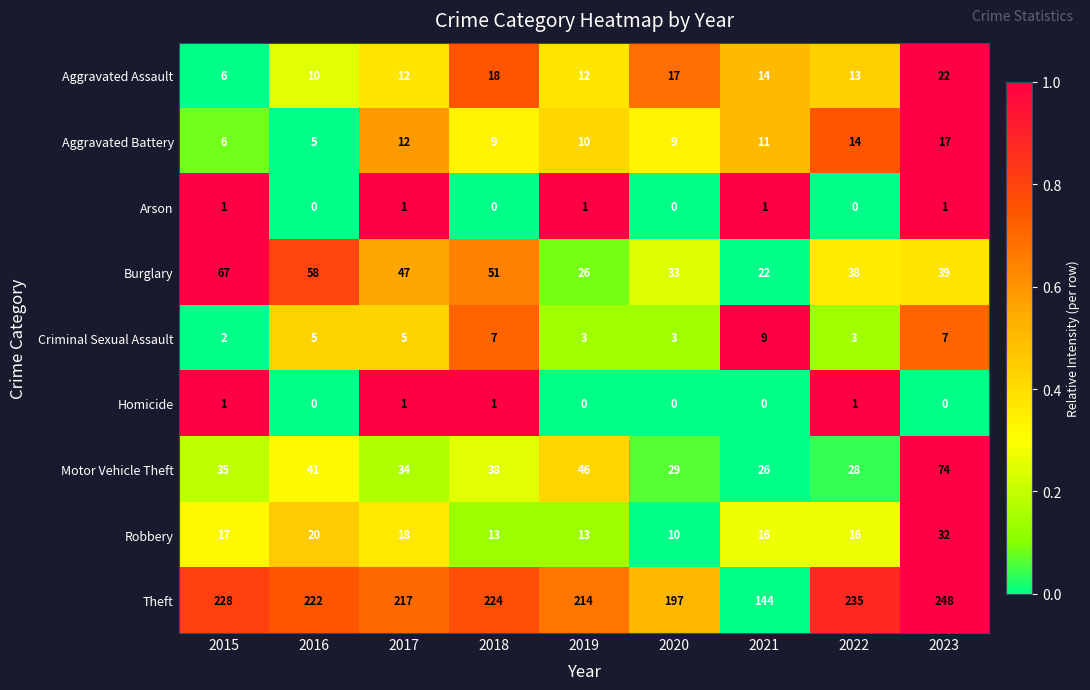

Count the Arson values in the range 0 to 1.

9